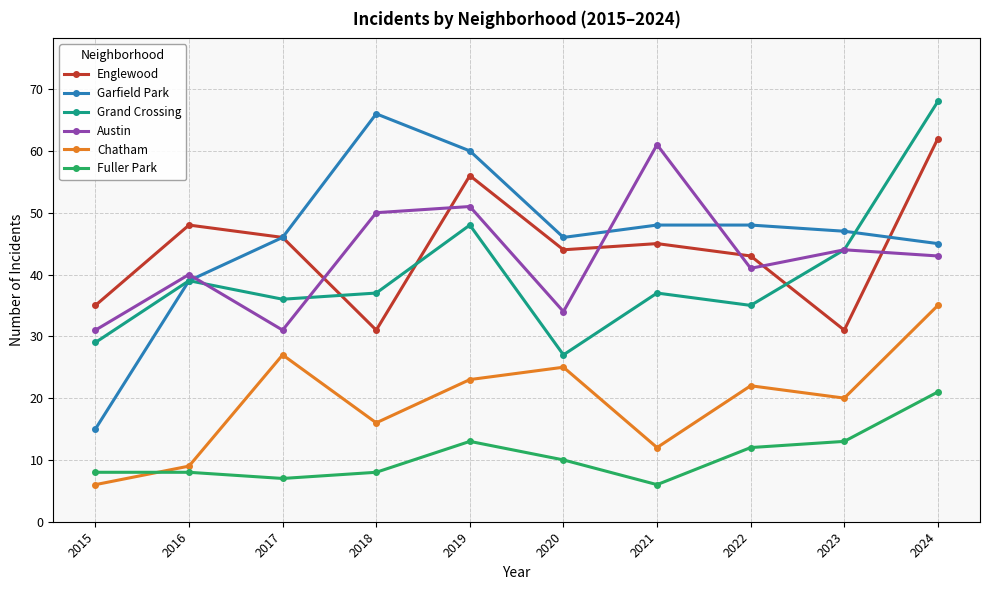

The value of Chatham at 2015 is 10. True or false?

False